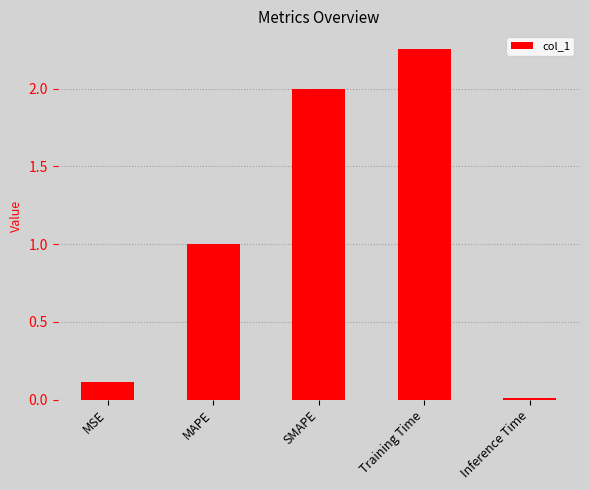

What is the difference between the maximum and second lowest values?

2.1